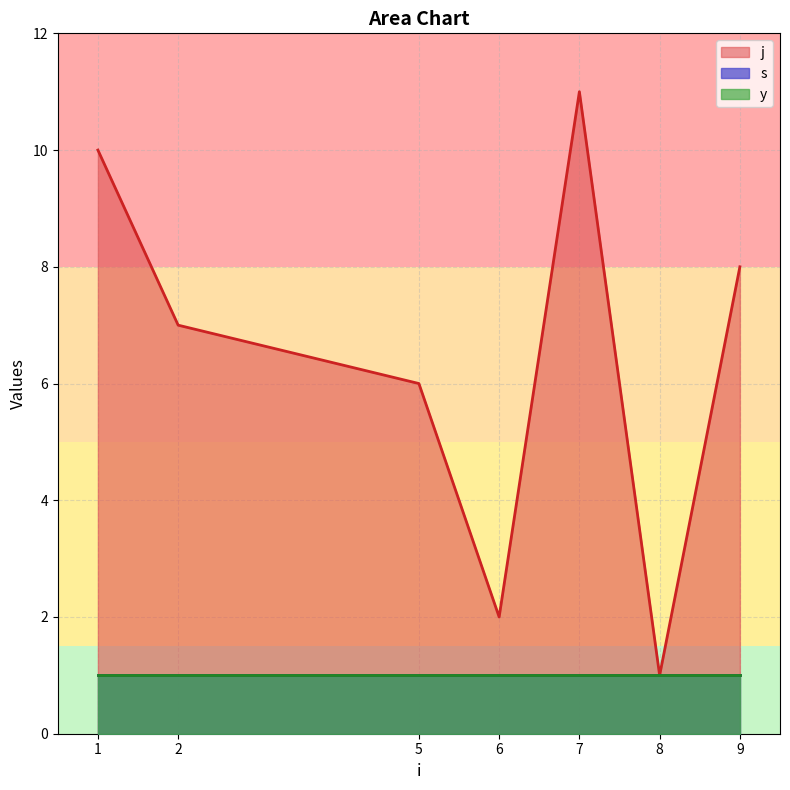

Does the chart display data point markers on the line(s)?

No